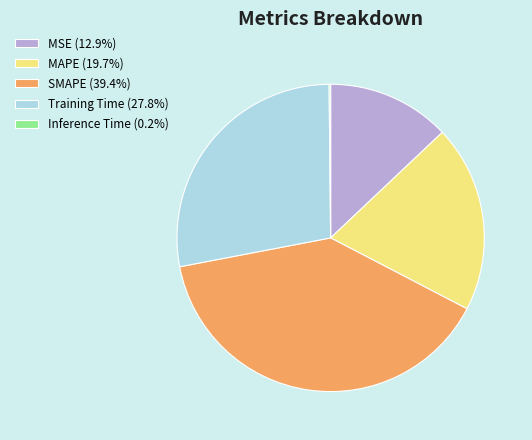

True or false: MAPE accounts for 20% of the total.

True